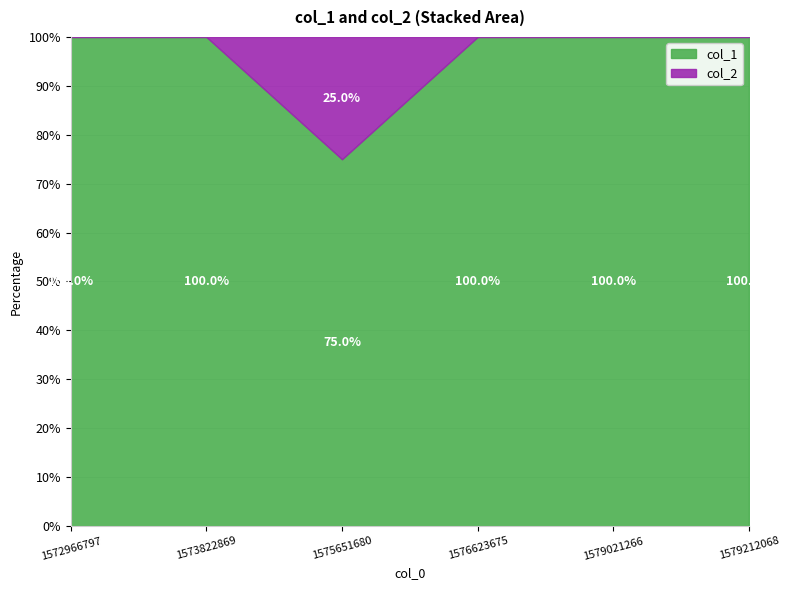

Which series has the widest spread of values?

col_1